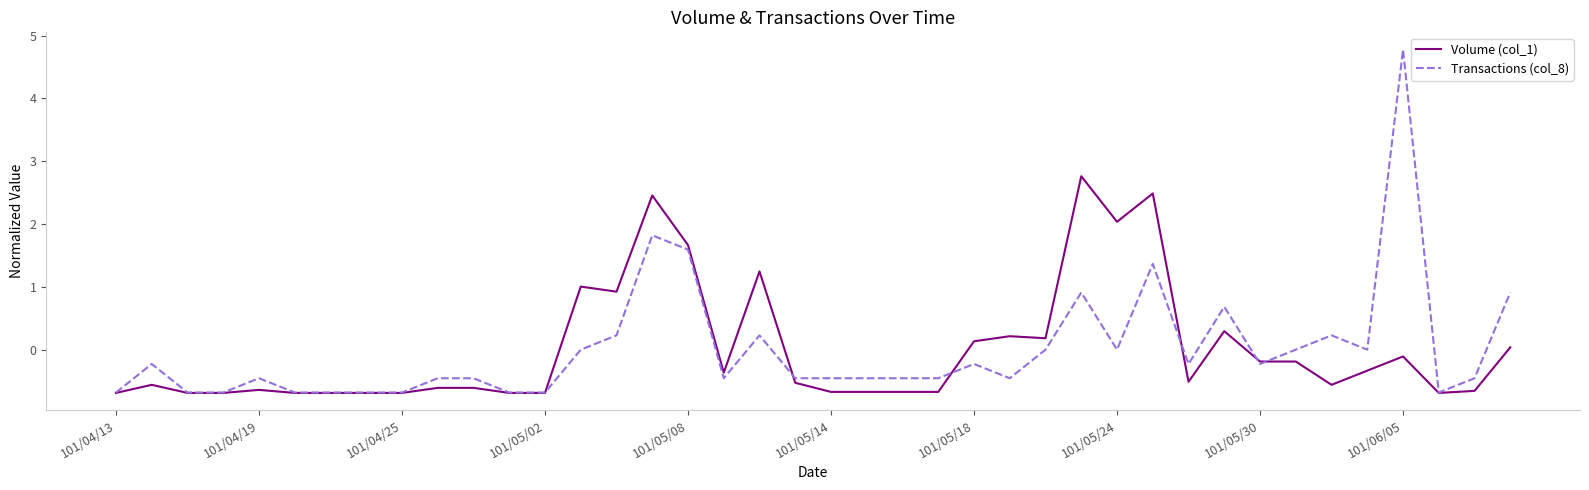

How many lines are shown in the chart?

2